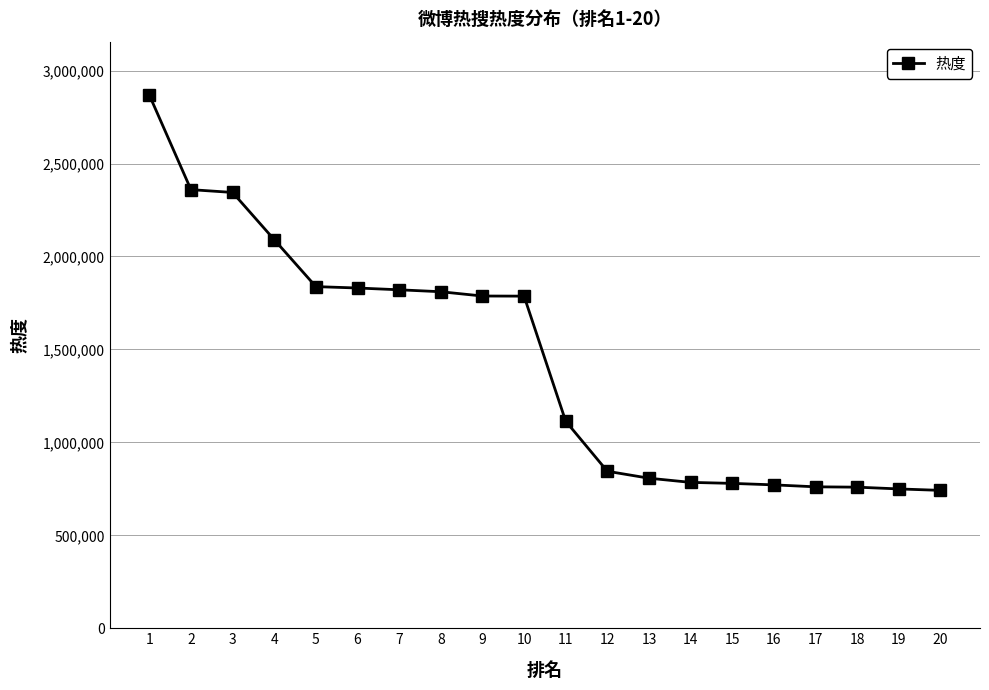

What is the average value?

1432449